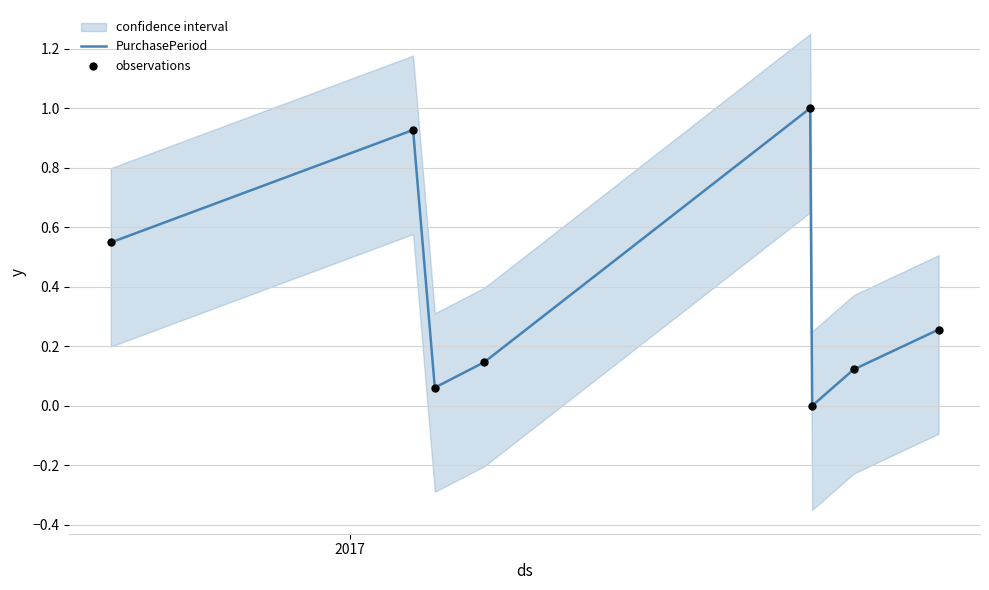

Which series has the widest spread of Y values?

PurchasePeriod